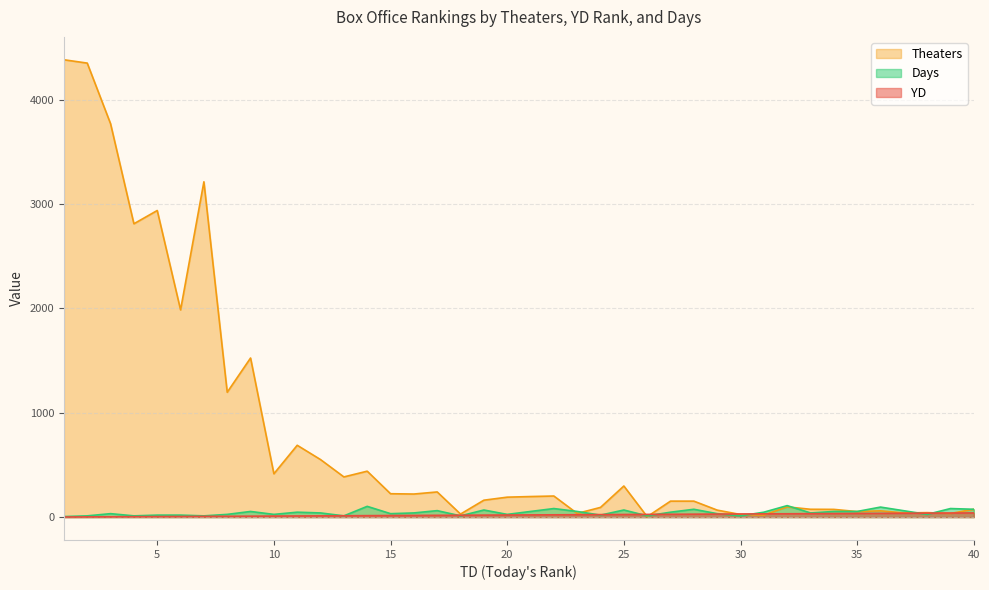

True or false: Days has a value of 41 at 38.

False